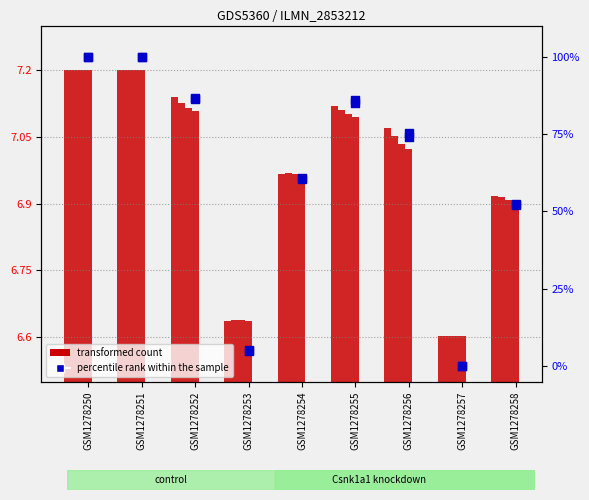

Which series has the largest total across all categories?

col_5